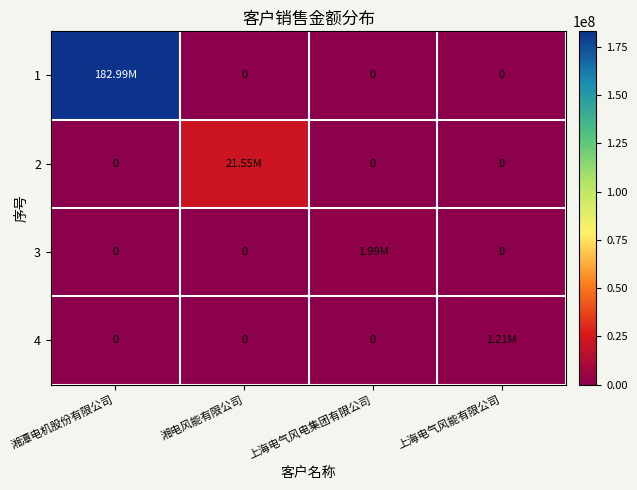

What is the sum of all 2 values?

21549857.4